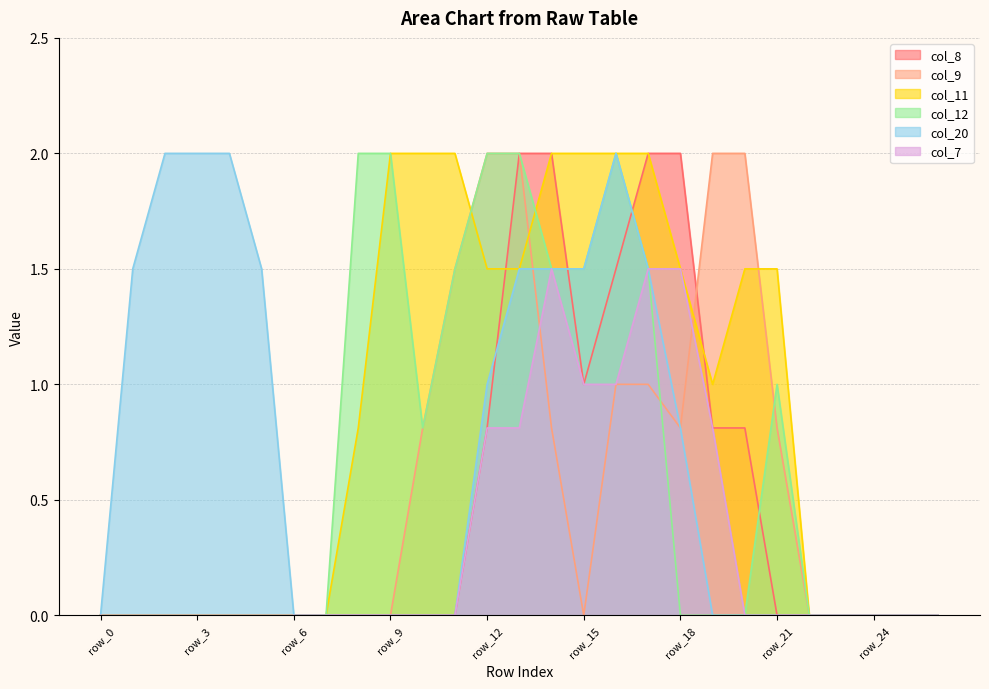

True or false: col_7 and col_11 intersect in this chart.

False